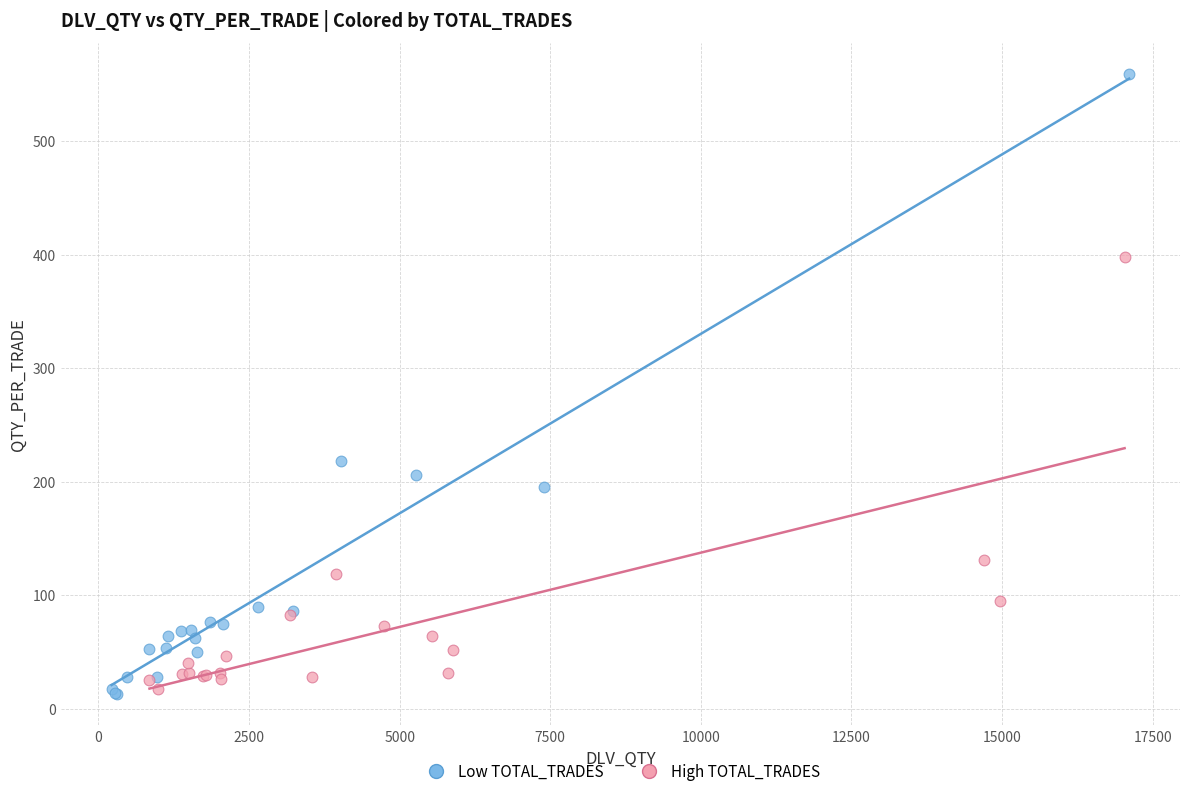

Which series has the largest Y range (max minus min)?

Low TOTAL_TRADES